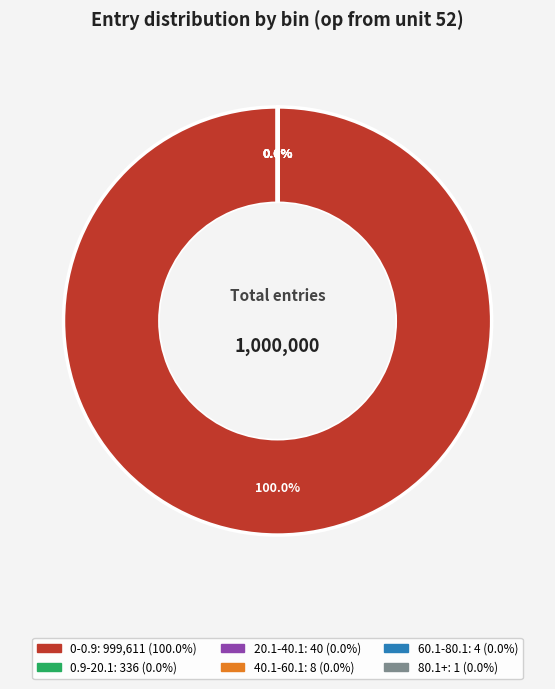

Which slice is the largest?

0-0.9